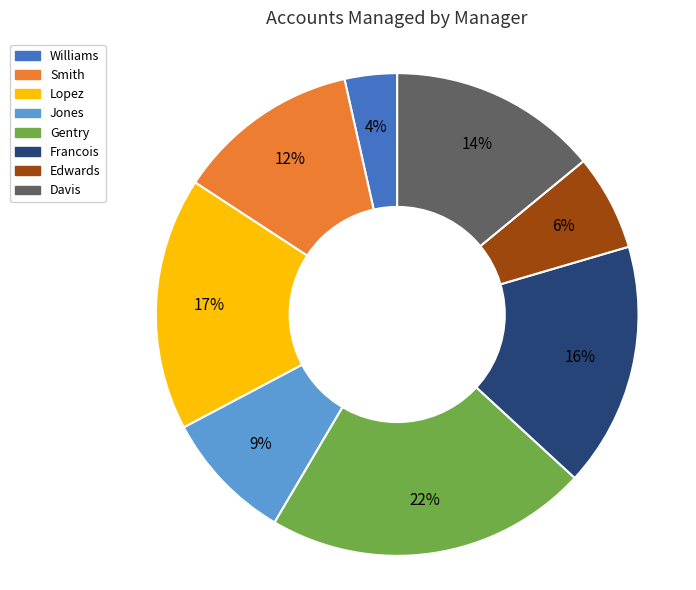

Is it true that Jones is 1% of the pie?

False